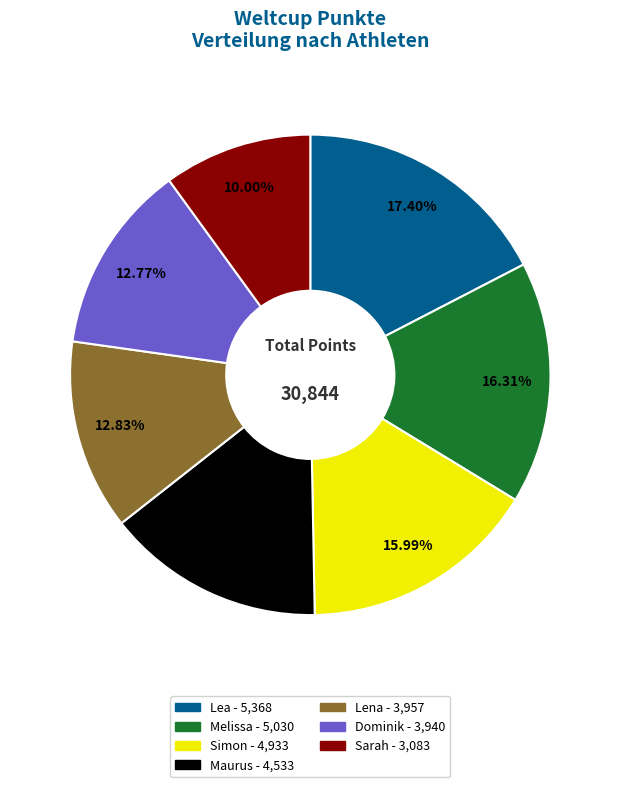

To the nearest percent, what percentage of the pie is Dominik?

13%